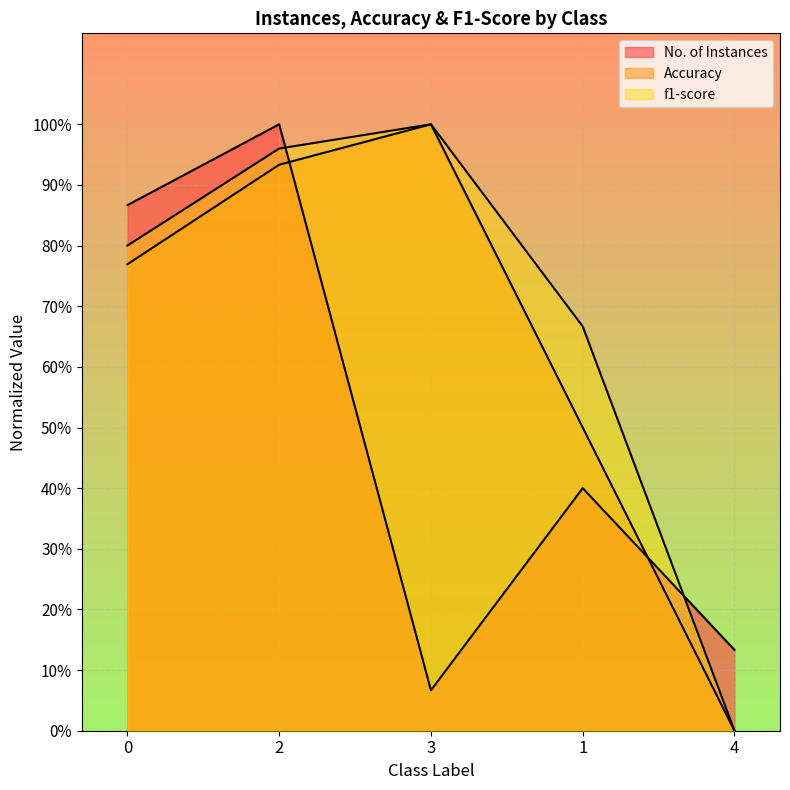

What is the sum of the f1-score values at 1 and 0?

1.5